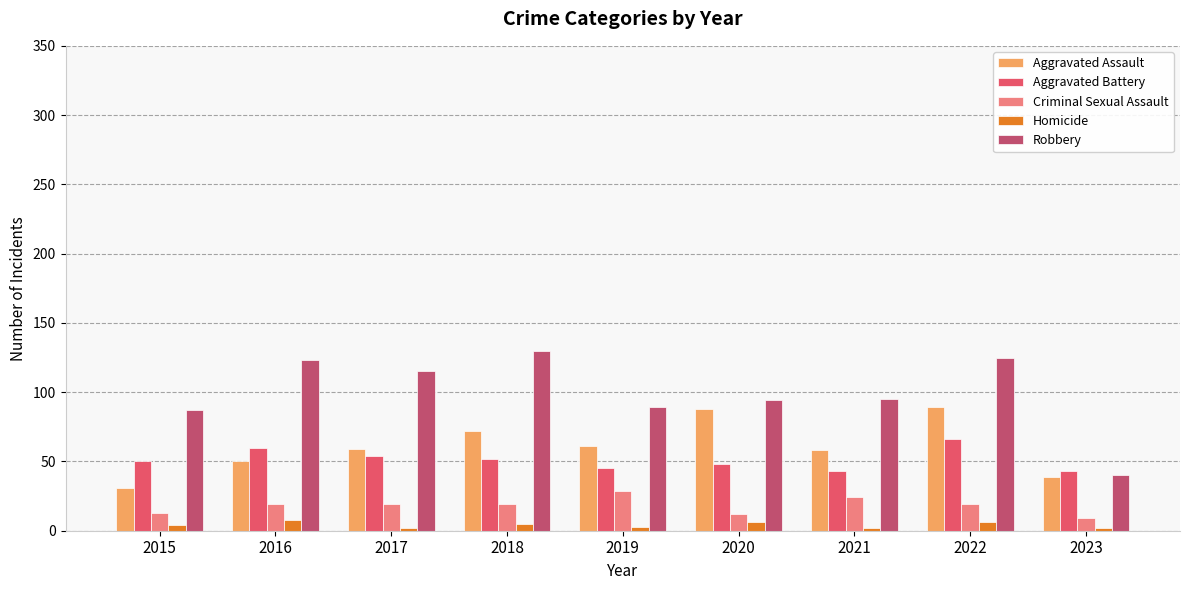

At how many categories does at least one series exceed 110?

4